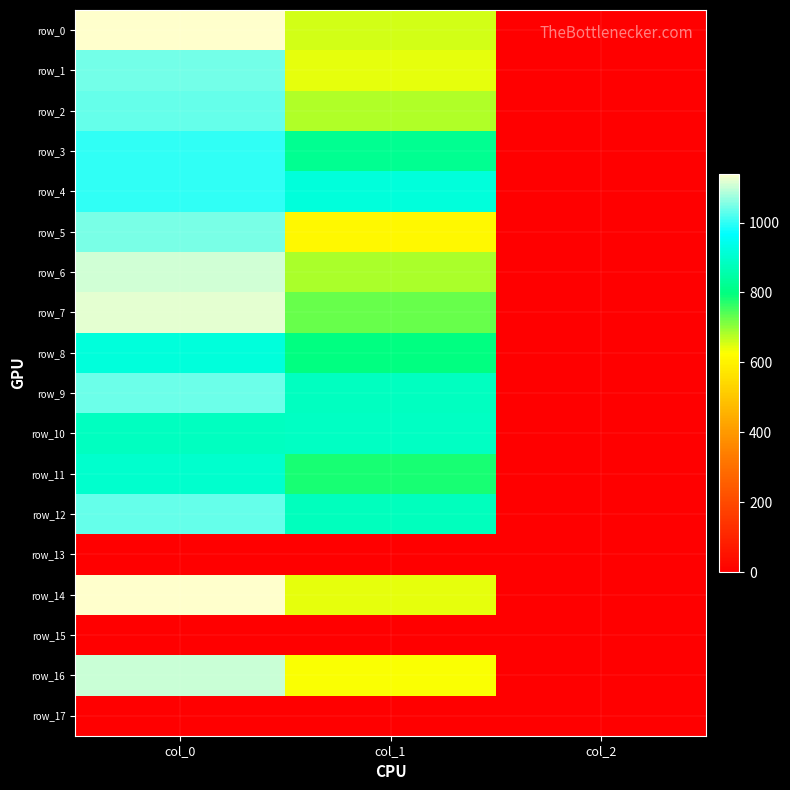

At which label does row_17 reach its peak?

col_0